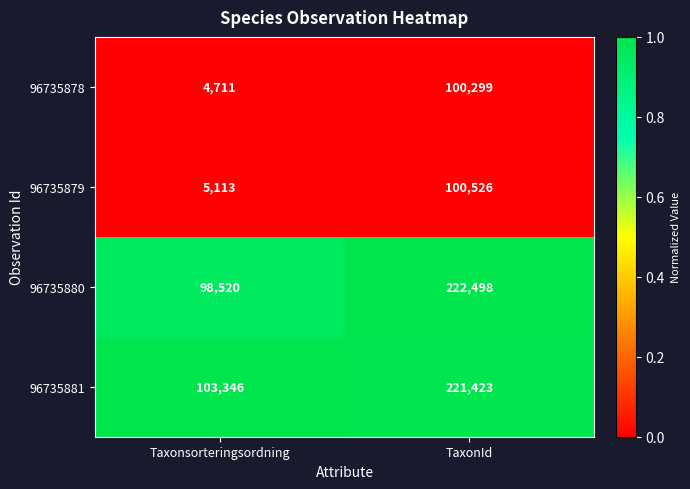

Reading left to right, list all the values displayed in this chart.

96735878: Taxonsorteringsordning=4711	TaxonId=100299
96735879: Taxonsorteringsordning=5113	TaxonId=100526
96735880: Taxonsorteringsordning=98520	TaxonId=222498
96735881: Taxonsorteringsordning=103346	TaxonId=221423